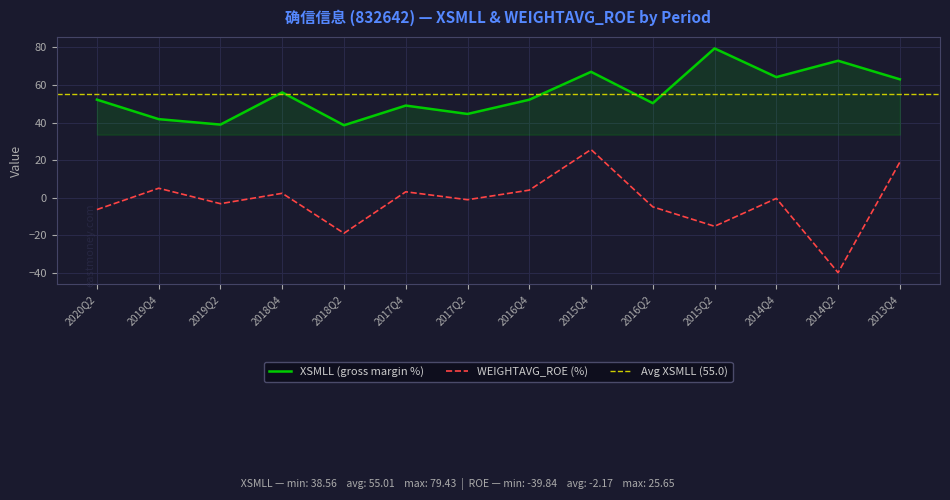

What is the value of the WEIGHTAVG_ROE point at the 8th from the left?

4.0